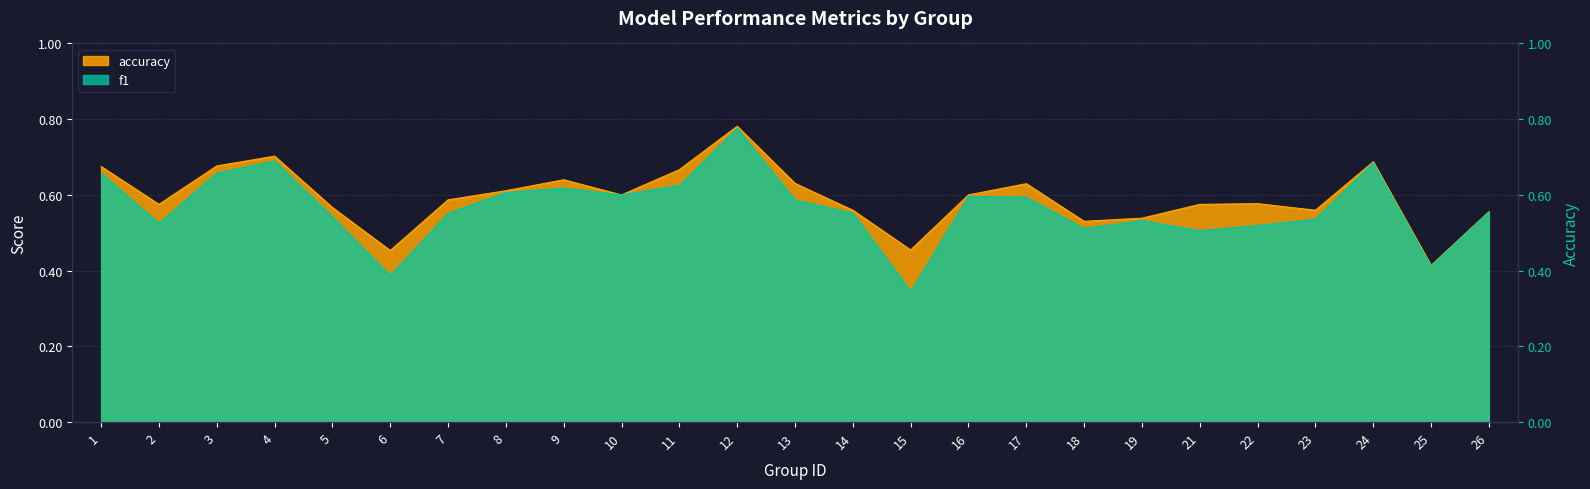

Which series has the largest range (max minus min)?

f1